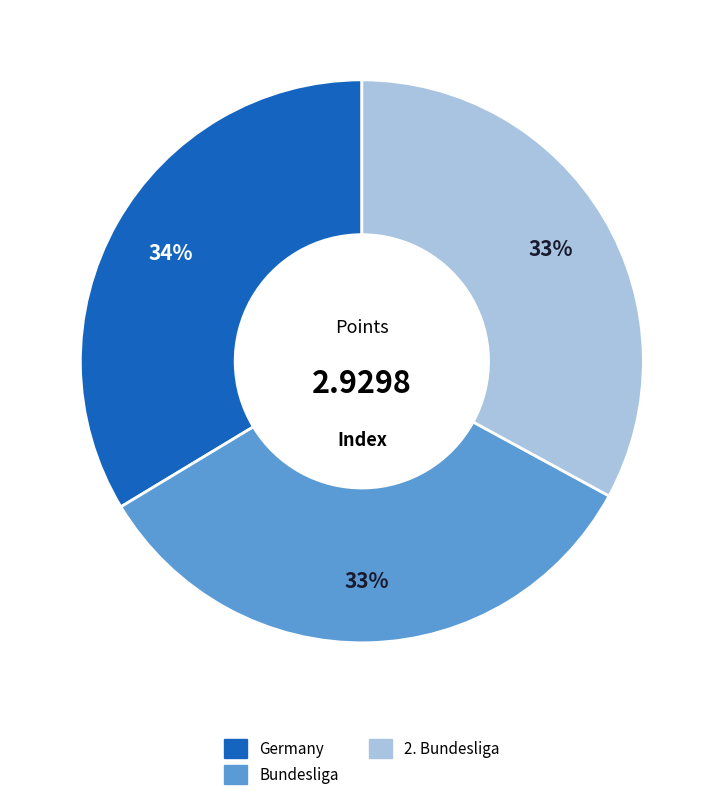

Is the sum of Bundesliga and 2. Bundesliga greater than half?

Yes